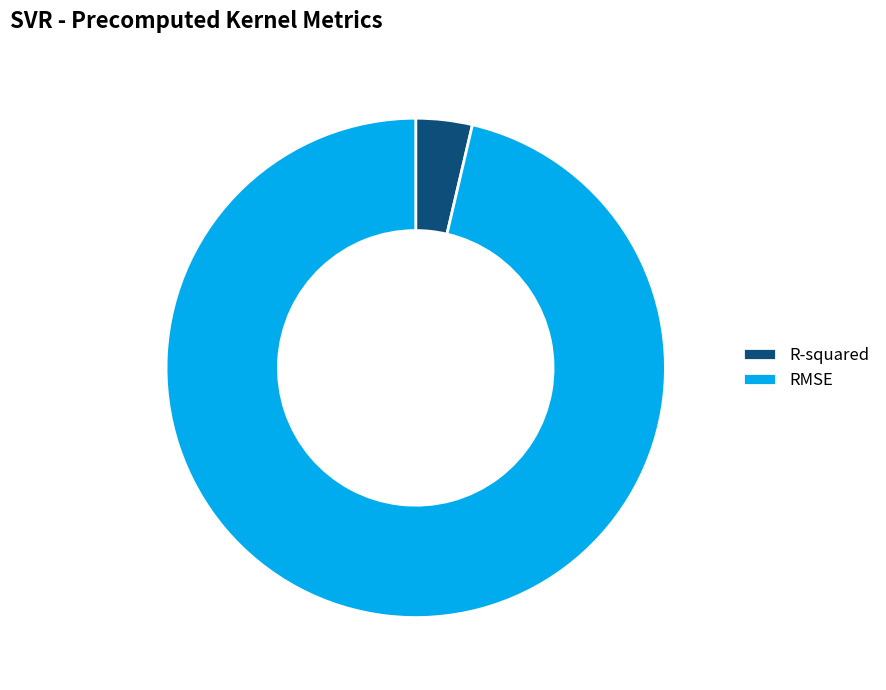

What is the largest slice in the pie chart?

RMSE